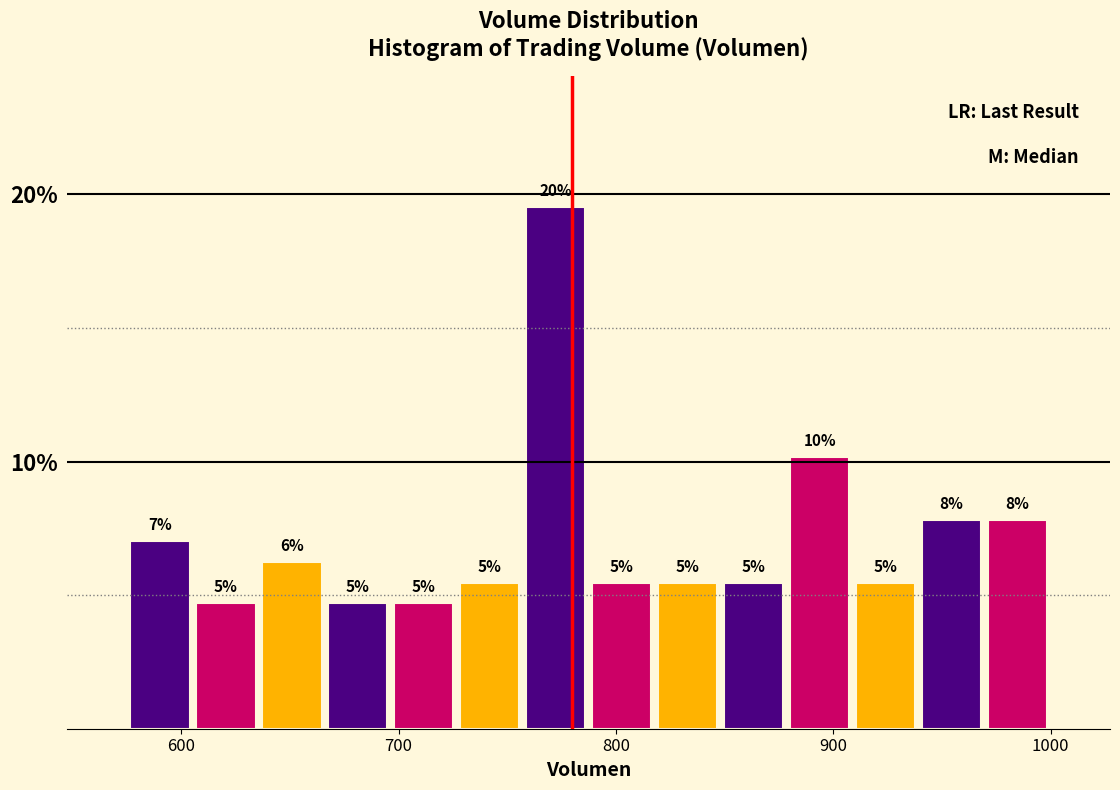

Around what value on the x-axis is the tallest bar? Give the approximate position of its centre, as read against the axis.

770